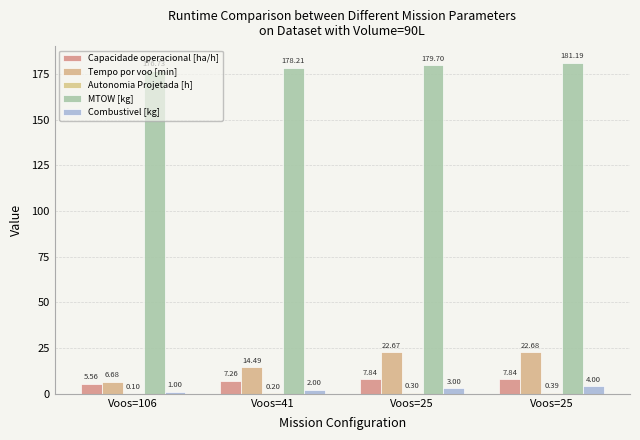

List the labels in order of Combustivel [kg] value, largest first.

Voos=25, Voos=25, Voos=41, Voos=106